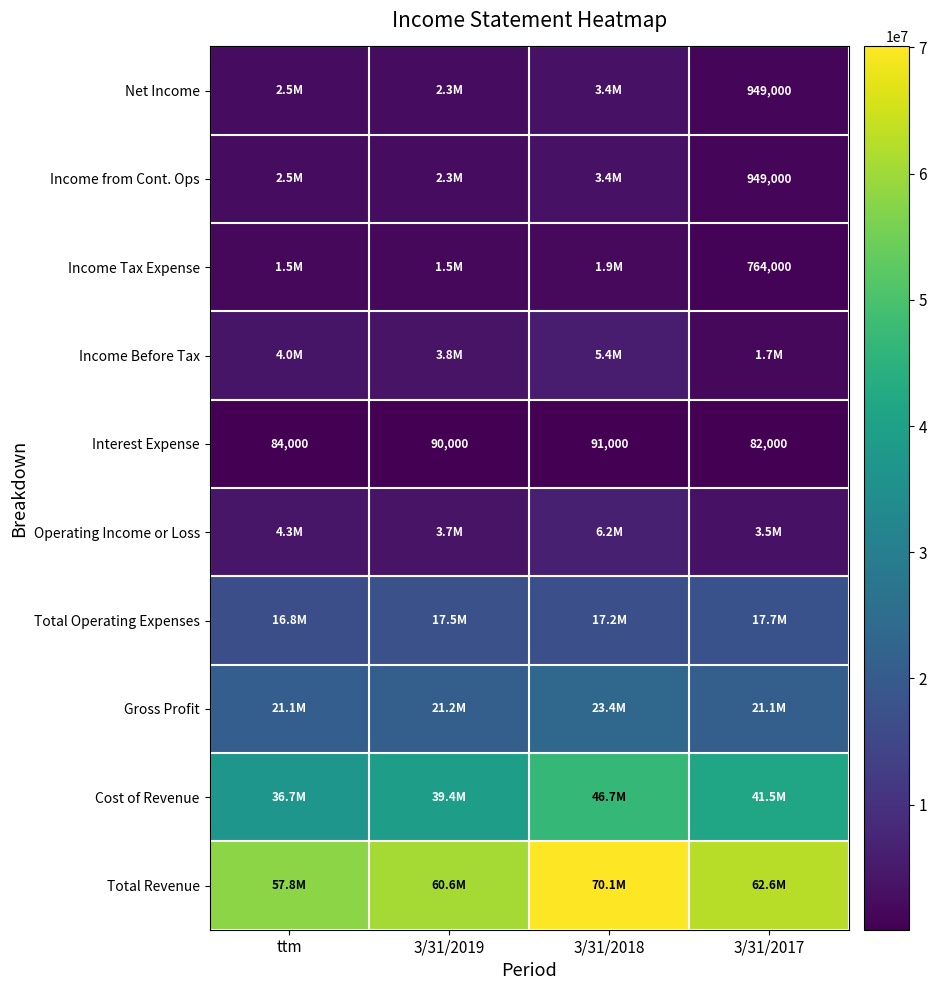

Rank the categories by Interest Expense value from lowest to highest.

3/31/2017, ttm, 3/31/2019, 3/31/2018